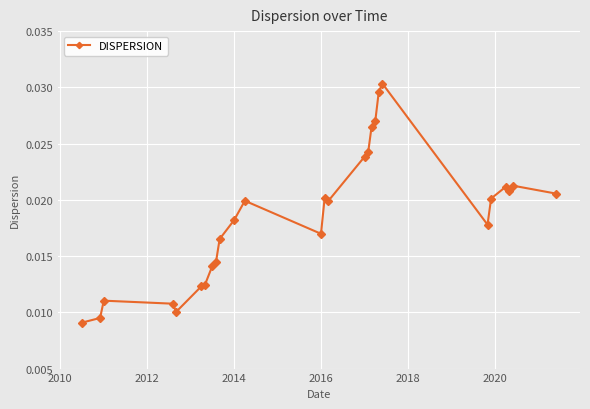

True or false: the data has more than 1 interior local peaks.

True